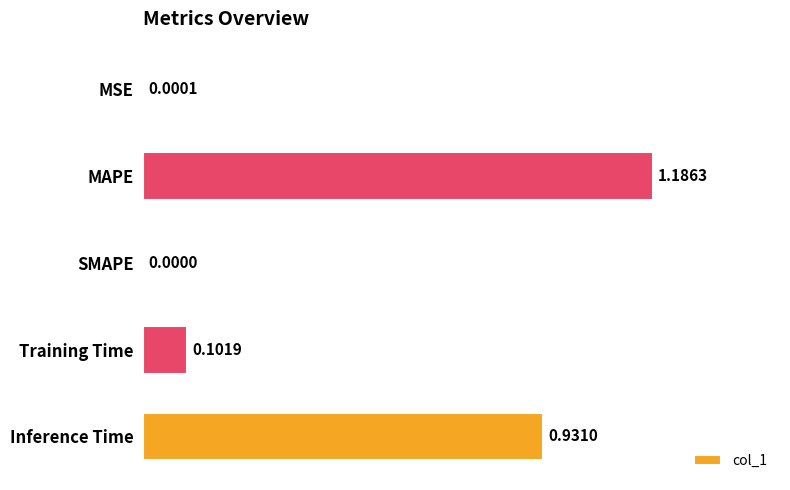

What is the sum of all values?

2.2